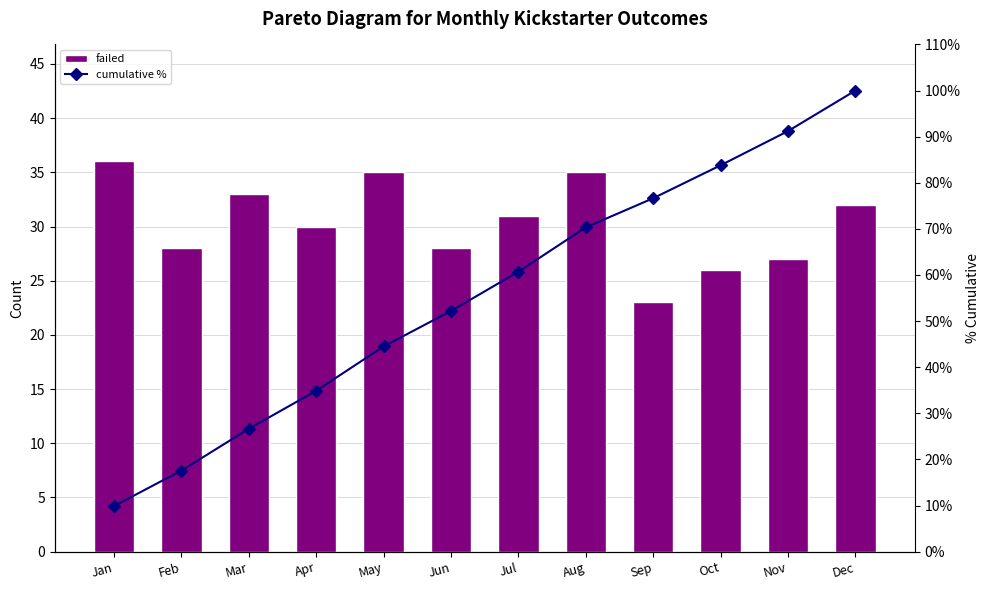

Does the chart contain any negative values?

No